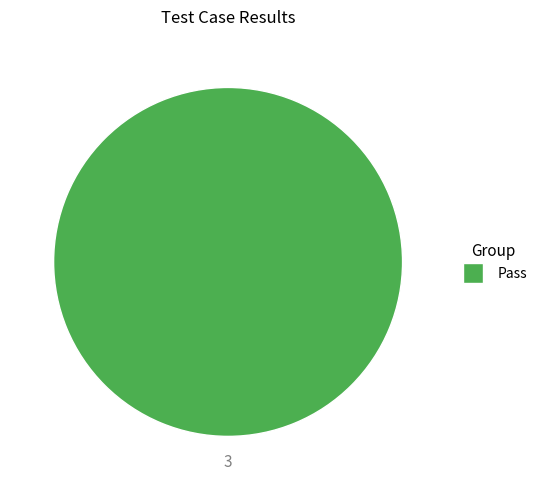

Is there any slice that represents more than half of the pie?

Yes